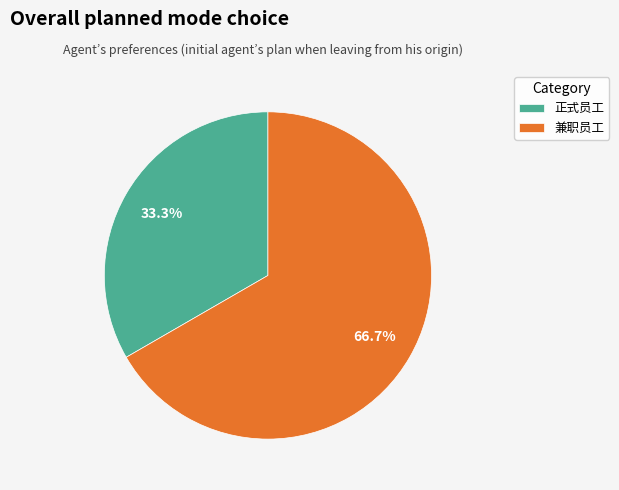

What is the total percentage of 正式员工 and 兼职员工?

100.0%